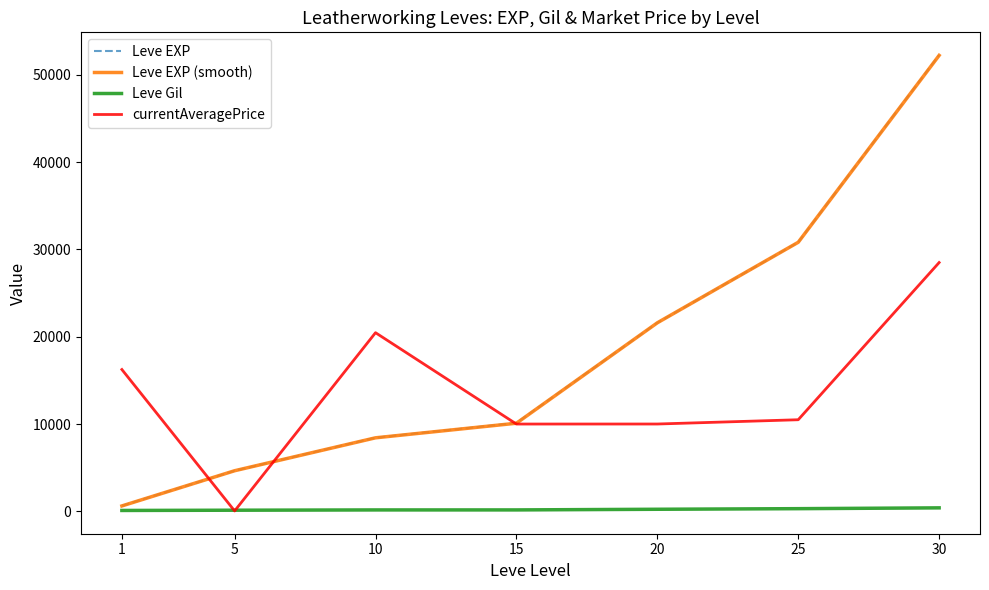

Between 5 and 10, which series saw the biggest shift?

currentAveragePrice